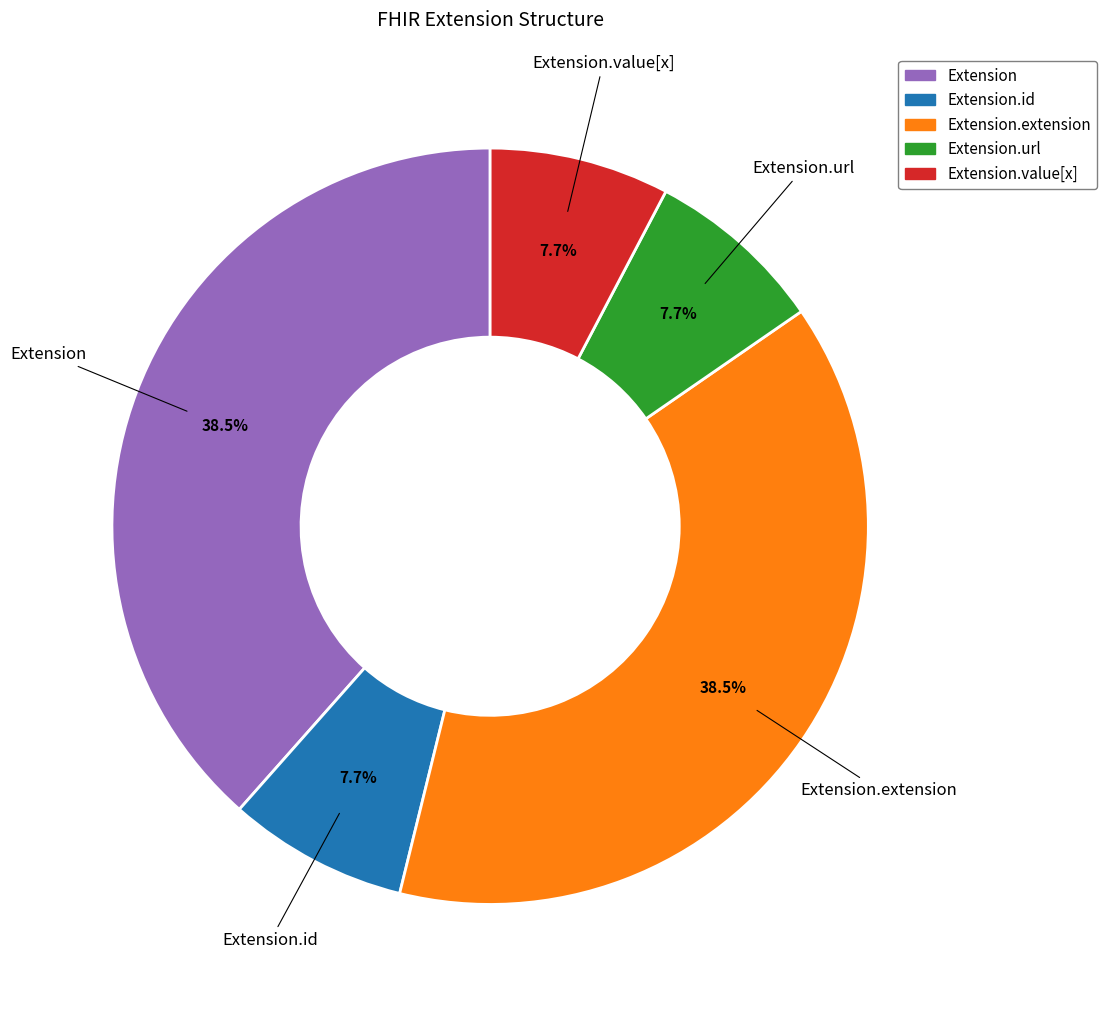

Does any single category account for the majority?

No